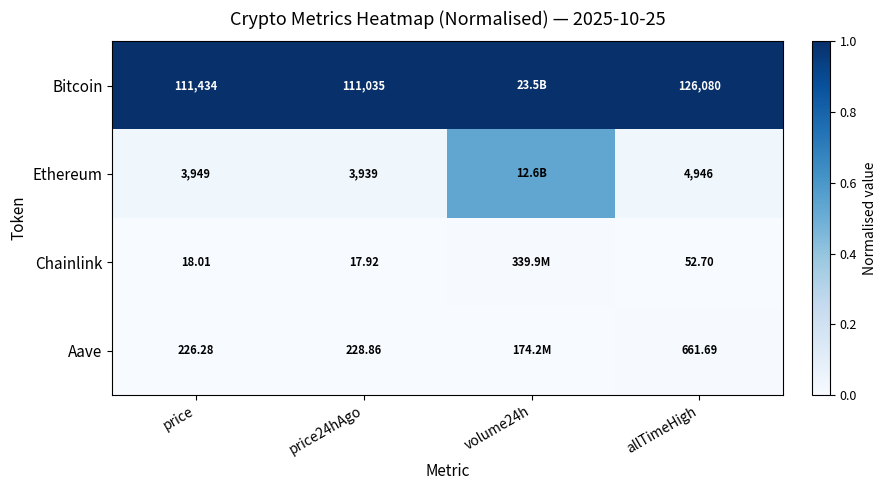

At price24hAgo, list the series in order from largest to smallest.

Bitcoin, Ethereum, Aave, Chainlink